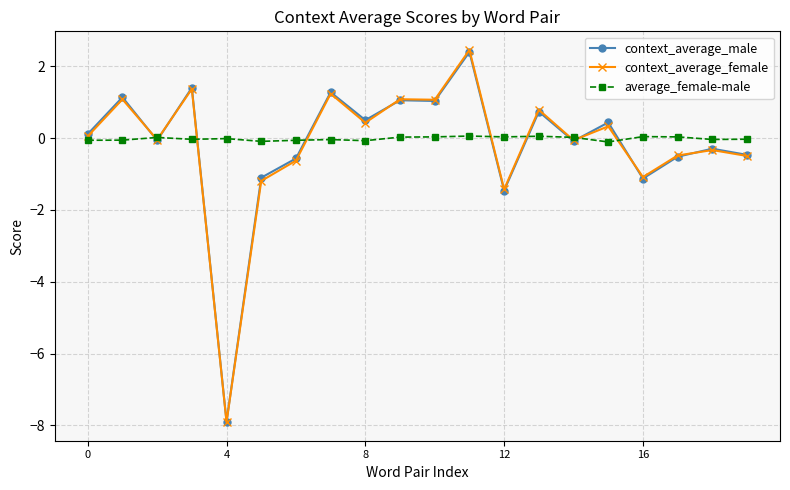

What is the value of the context_average_female point at the 17th from the left?

-1.1